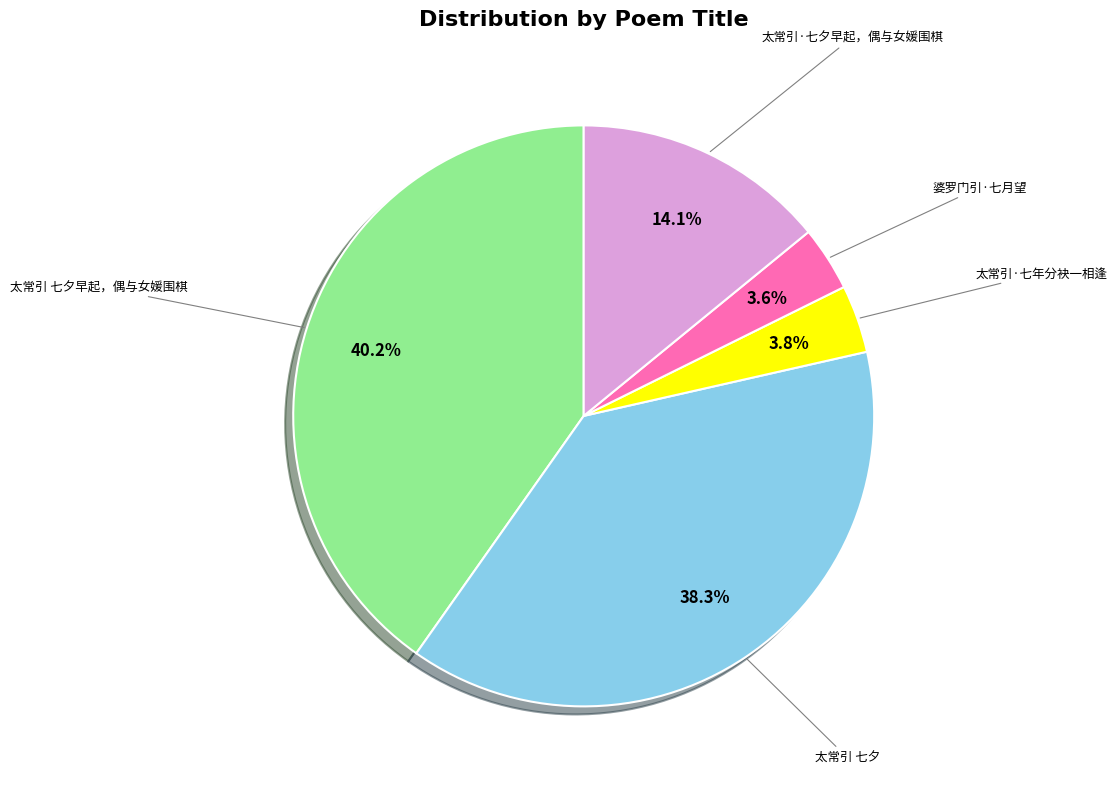

Is there a majority slice in this chart?

No